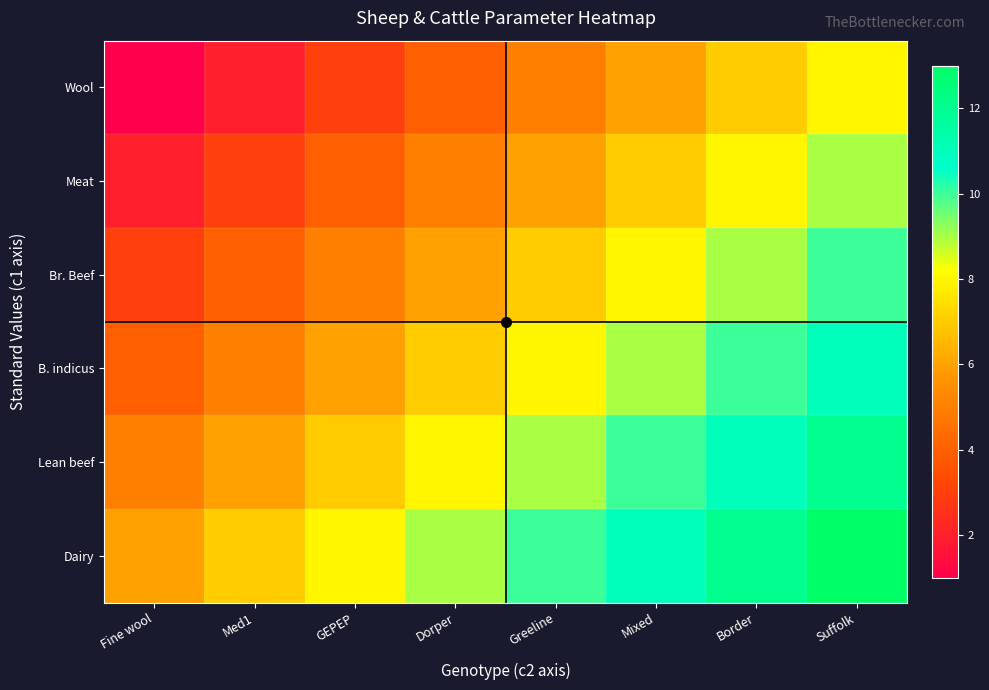

Which series has the widest spread of values?

Wool